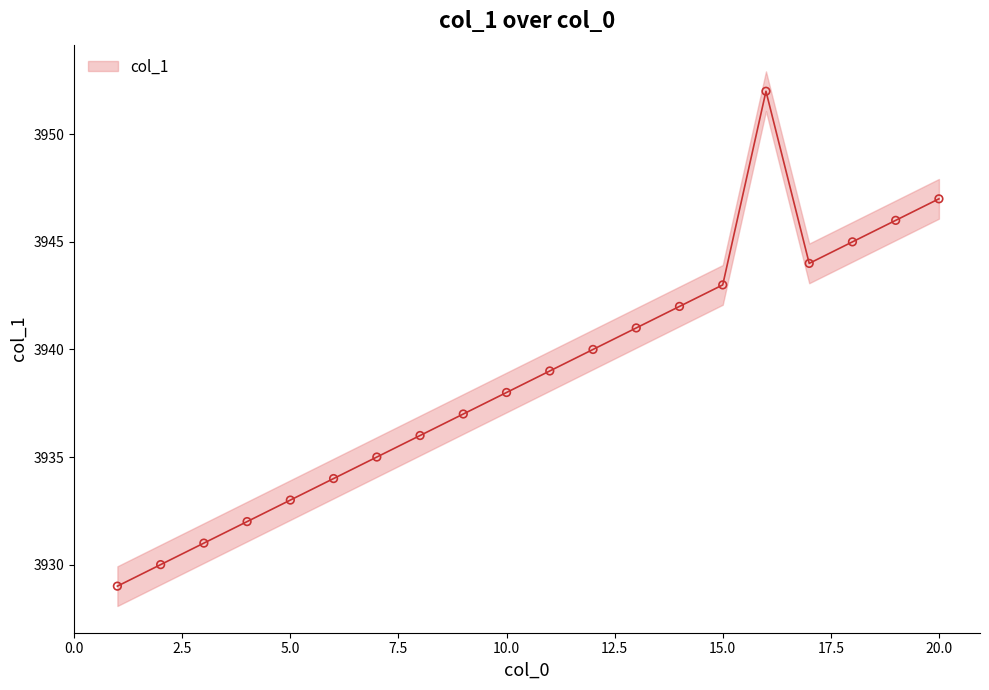

What is the change in value from 18 to 19?

+1